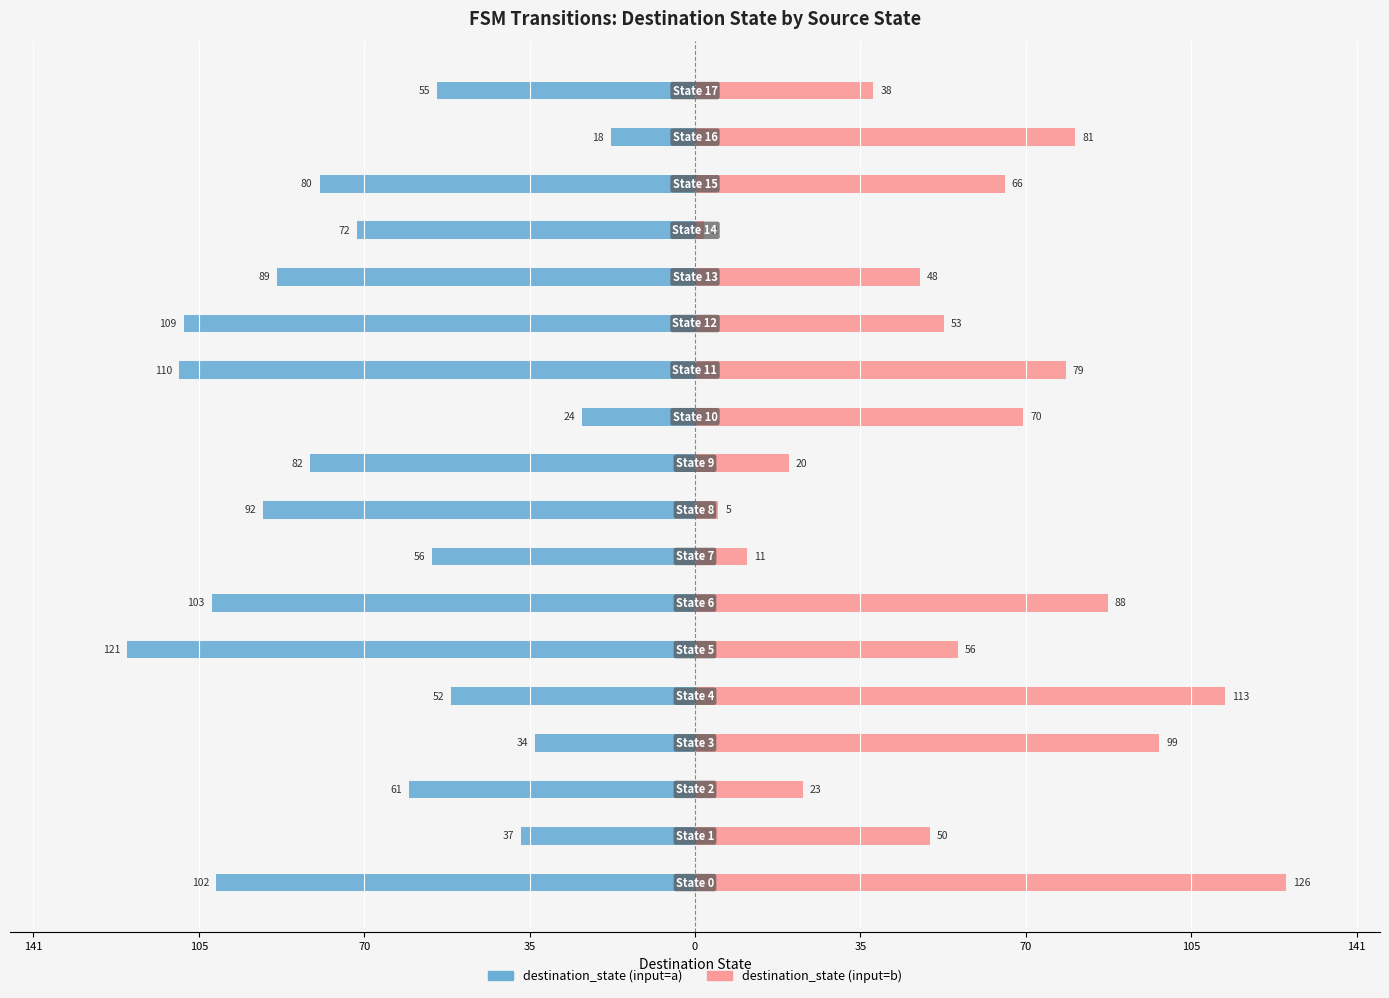

The destination_state (input=a) series shows -121 at 35. True or false?

True